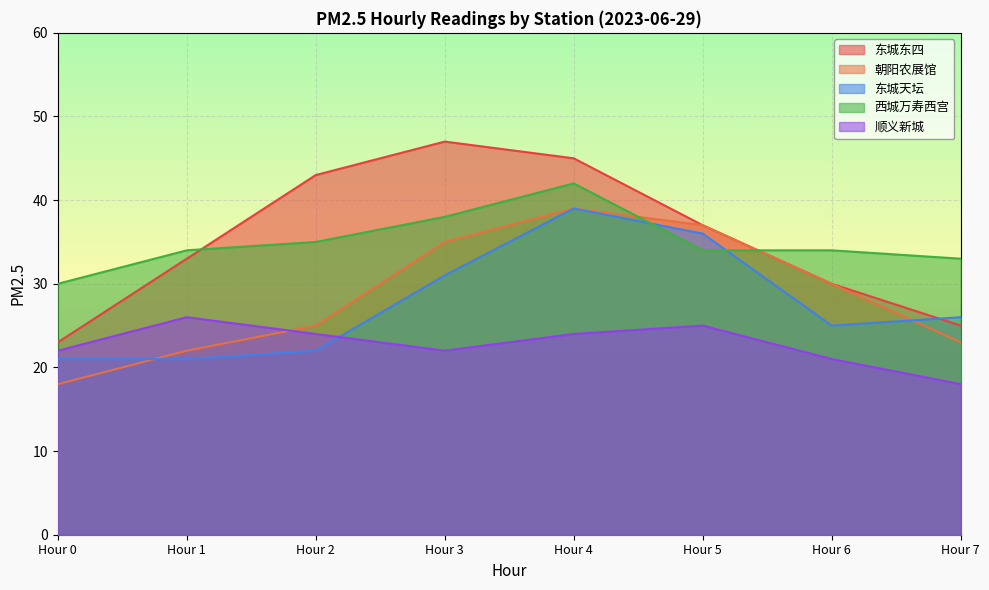

What is the maximum value shown in the chart?

47